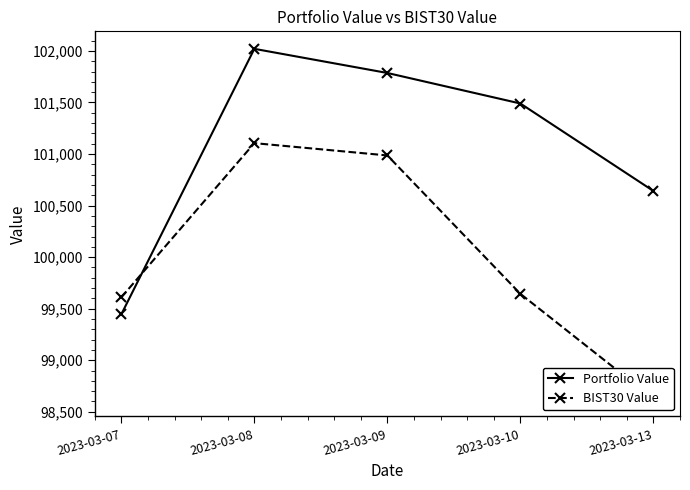

Is it true that BIST30 Value equals 59497.5 at 2023-03-07?

False